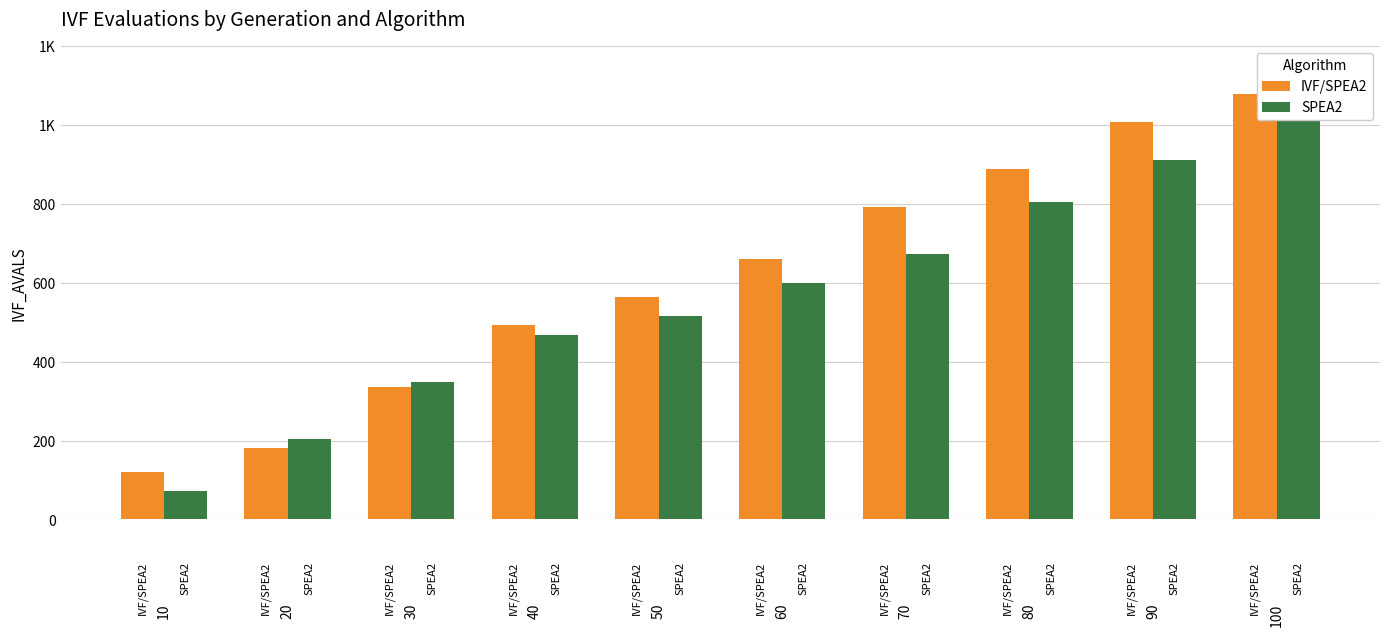

What is the average value of the SPEA2 series?

563